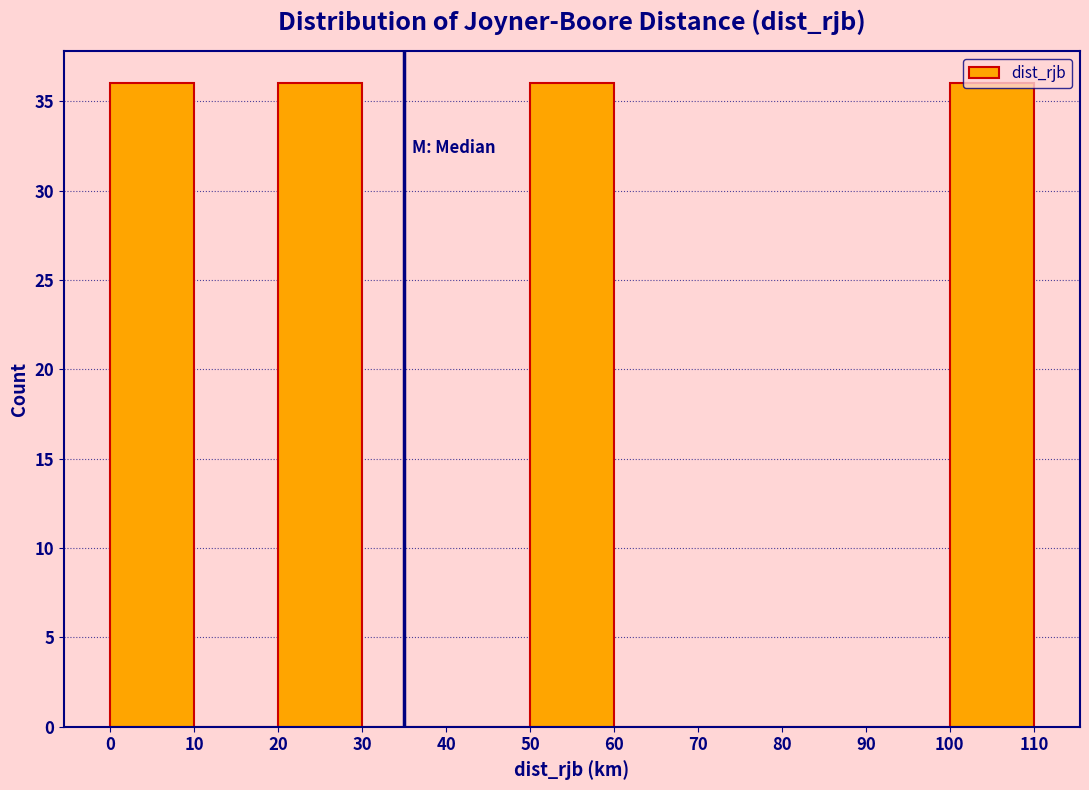

Reading left to right, list every bar in this chart as the range it spans on the x-axis followed by its height. The values are not printed on the chart, so give them approximately, as read against the axis.

0 to 10: 36
10 to 20: 0
20 to 30: 36
30 to 40: 0
40 to 50: 0
50 to 60: 36
60 to 70: 0
70 to 80: 0
80 to 90: 0
90 to 100: 0
100 to 110: 36